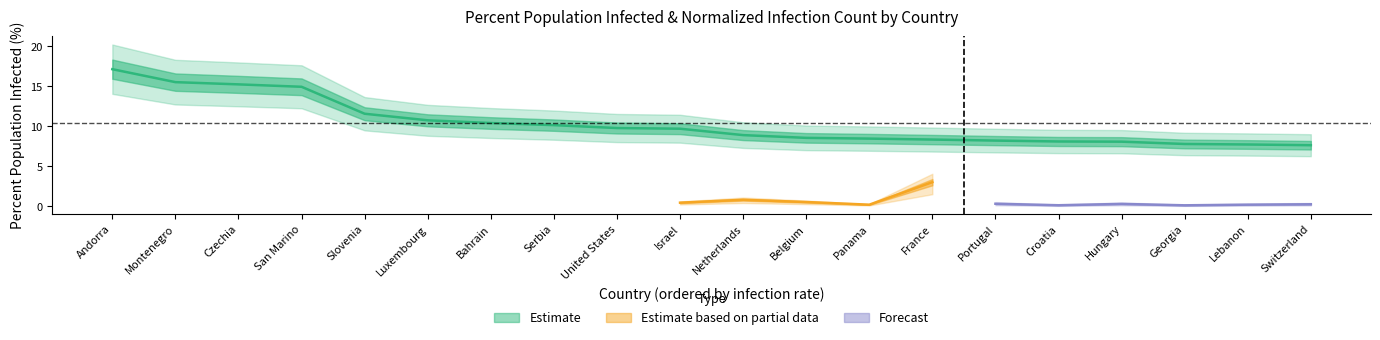

True or false: there are more than 0 points higher than both neighbors.

False